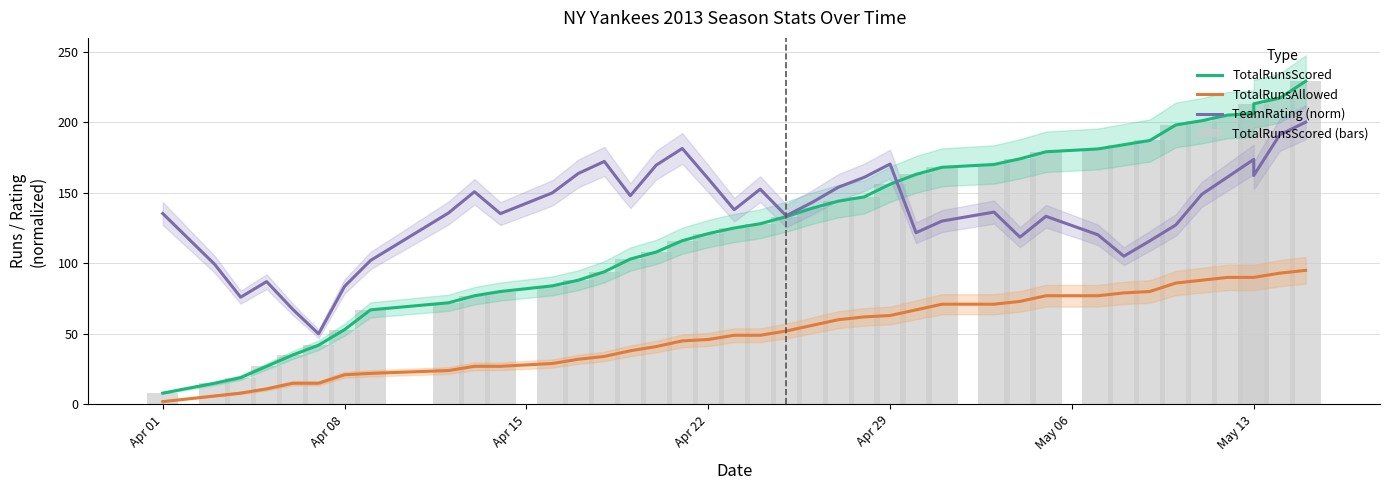

What is the smallest value displayed?

2.0